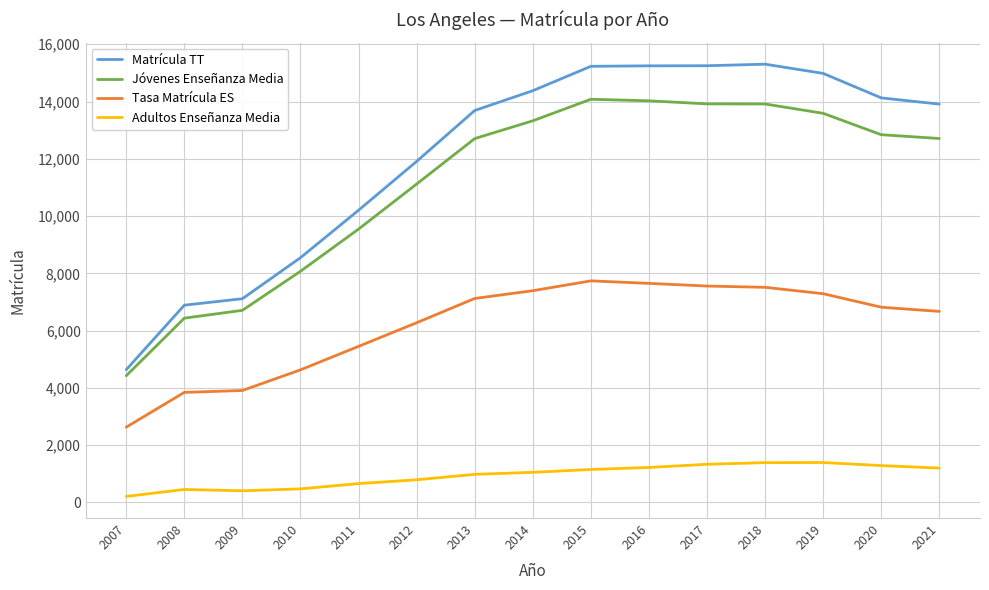

What is the sum of the Adultos Enseñanza Media values at 2020 and 2014?

2337.0